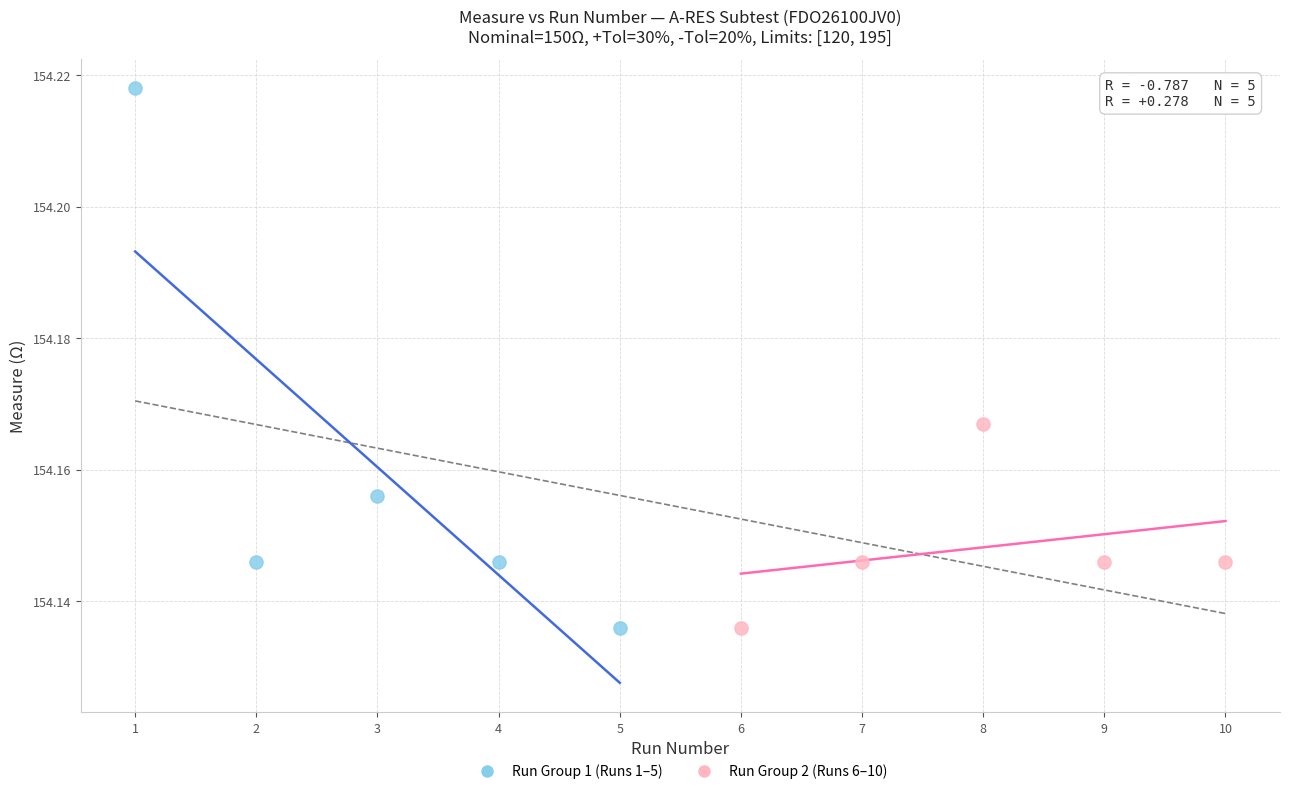

What are all the series names shown in the legend?

Run Group 1 (Runs 1–5), Run Group 2 (Runs 6–10)